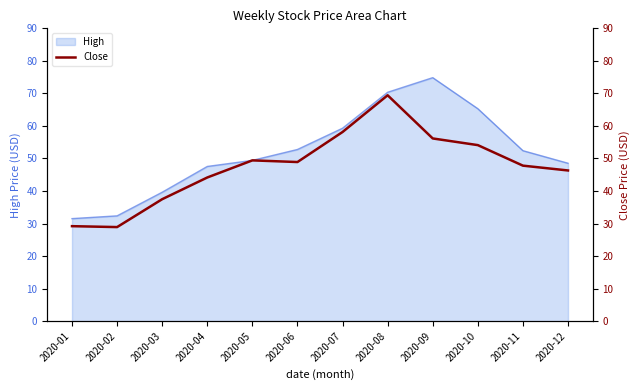

What is the average value?

47.5